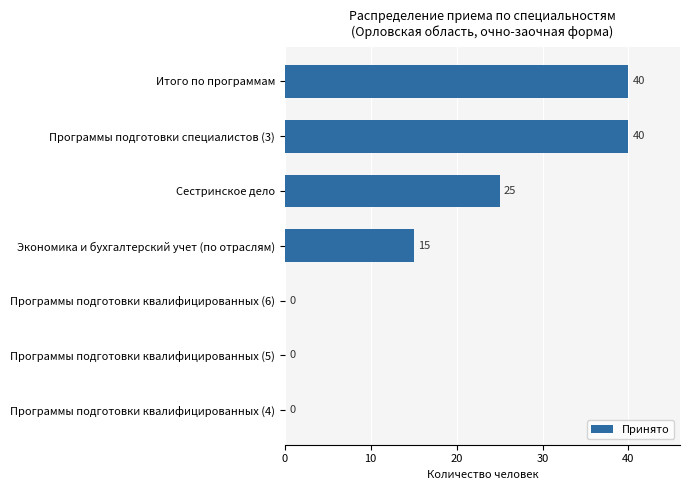

At which label is the value closest to 20?

Экономика и бухгалтерский учет (по отраслям)